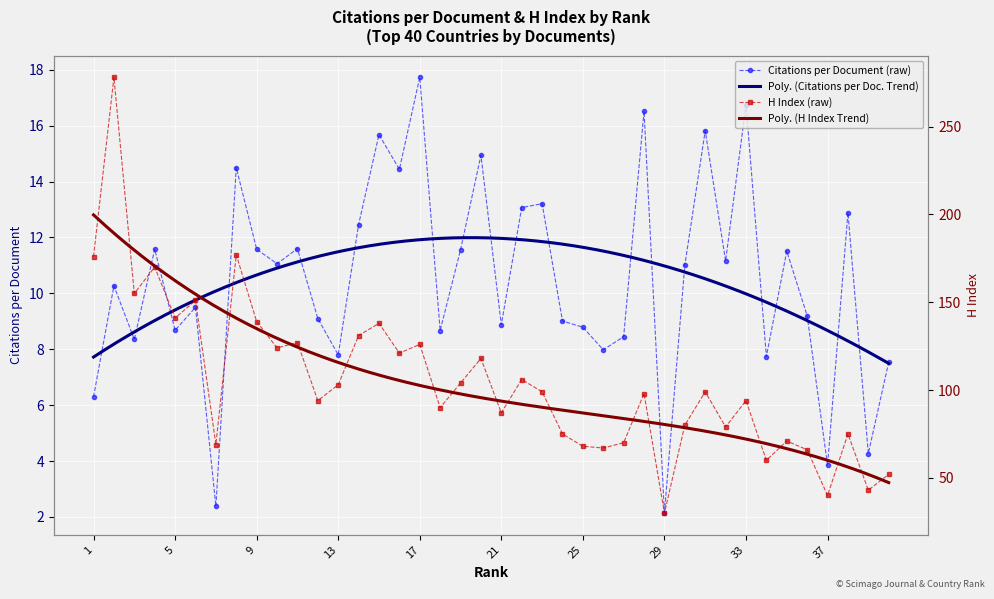

At which category does Citations per document reach its first local peak?

2